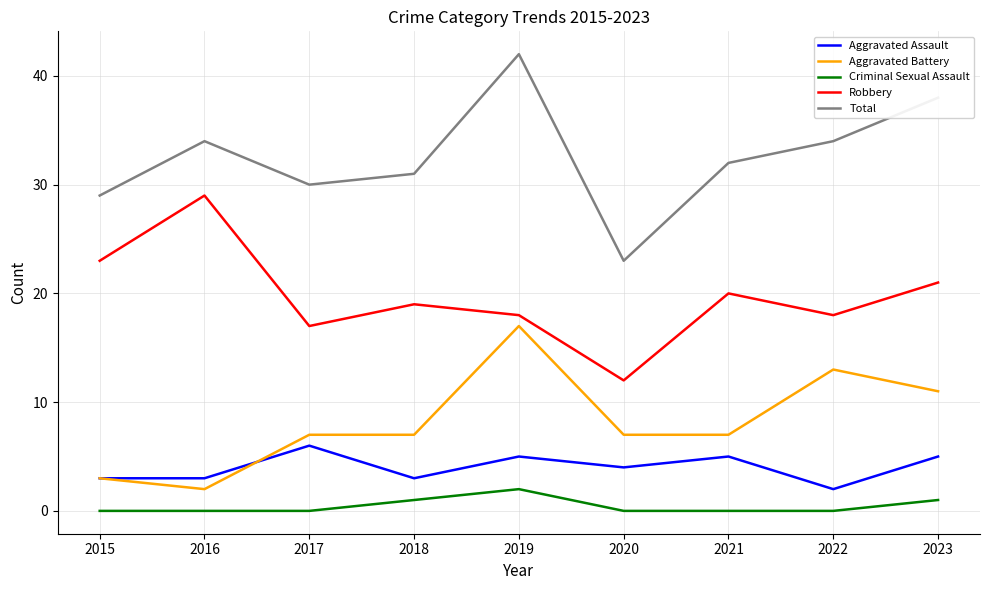

What is the total value across all series at 2017?

60